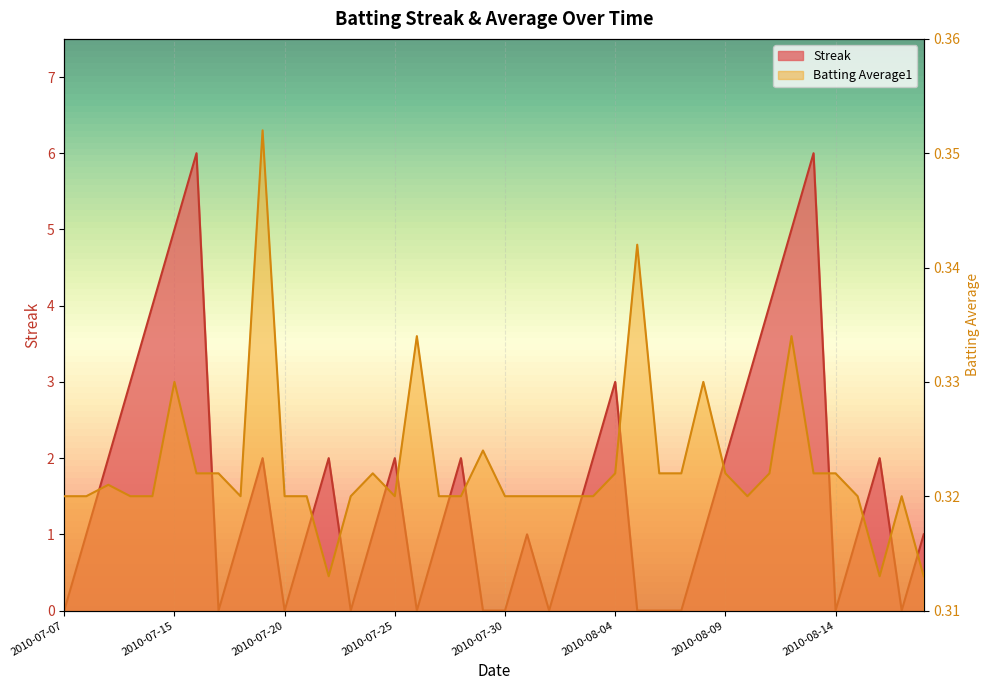

How many series are shown in this chart?

2